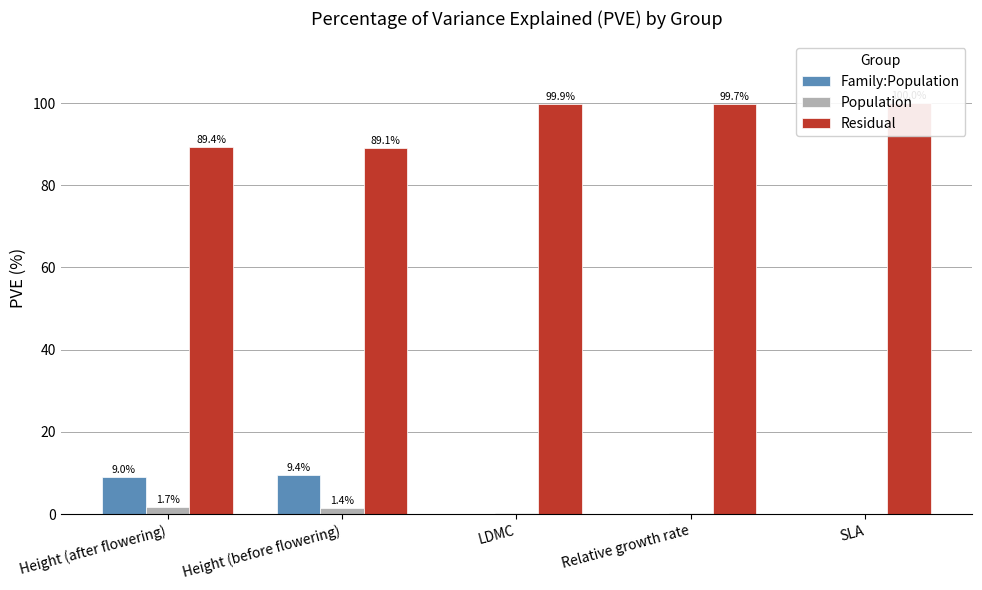

Are the bars horizontal?

No